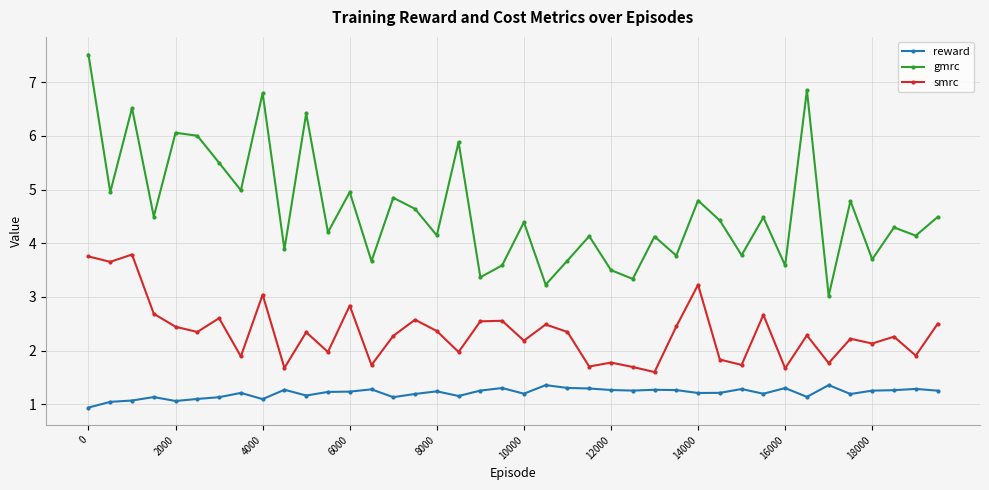

Which series has the largest range (max minus min)?

gmrc